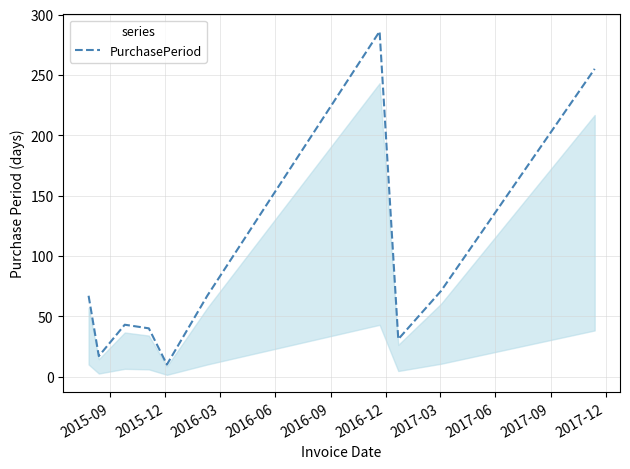

What is the difference between the maximum and minimum values?

276